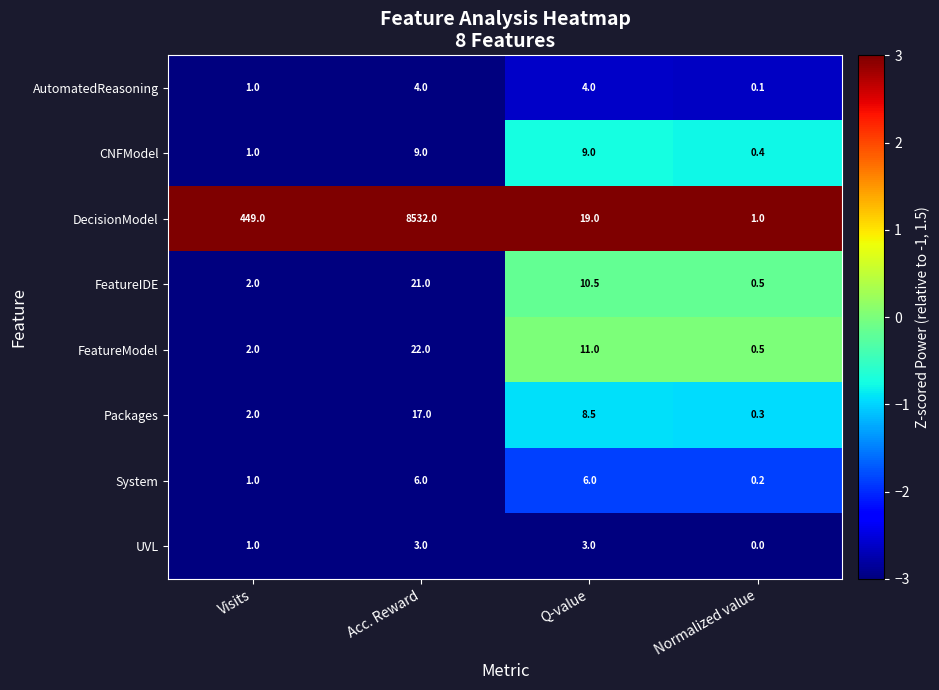

The Packages series shows 8.5 at Q-value. True or false?

True